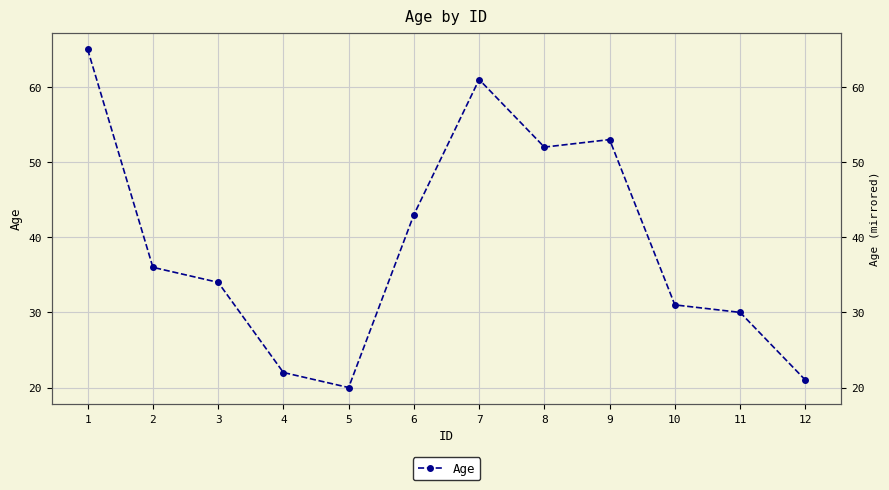

What is the average value?

39